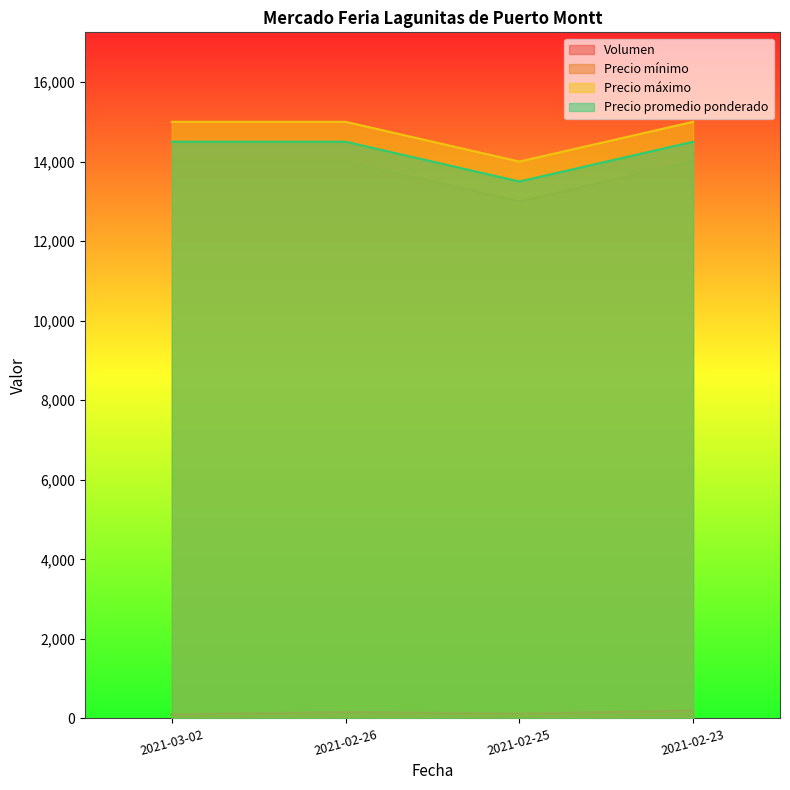

How many distinct data groups are displayed?

4